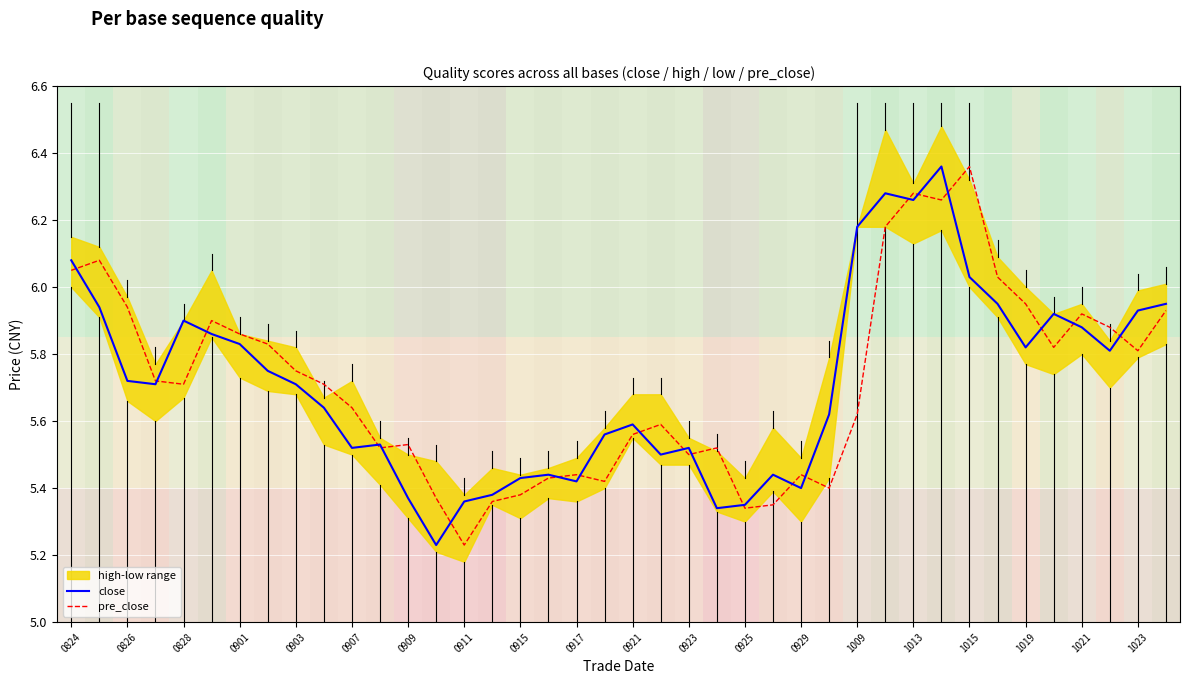

At which label does pre_close reach its peak?

1015